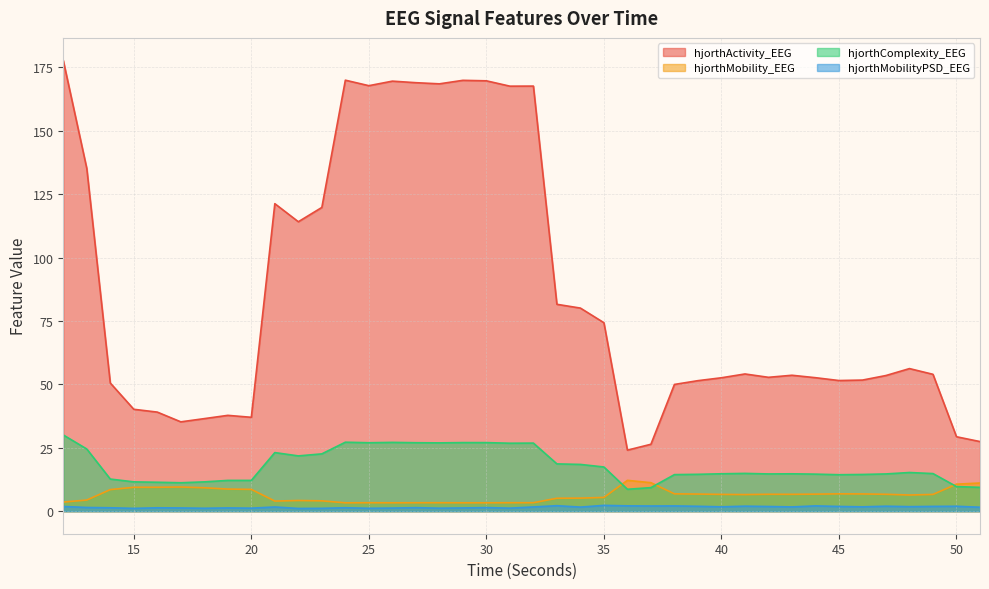

What is the sum of all hjorthMobility_EEG values?

254.6